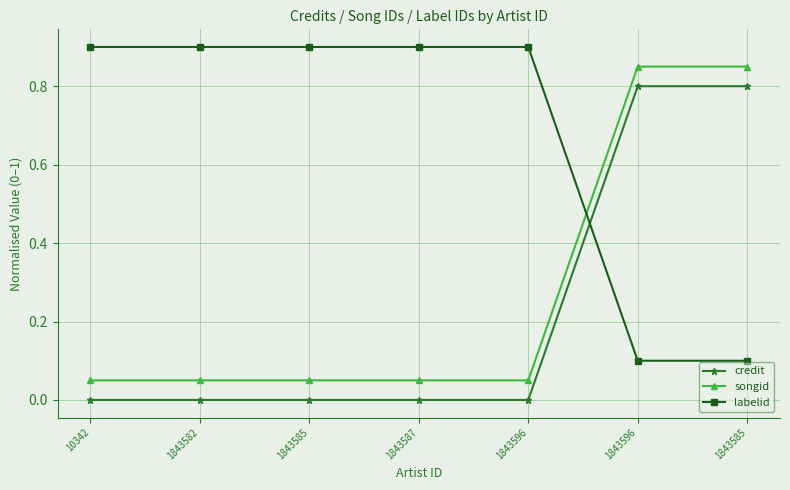

Rank the categories by songid value from lowest to highest.

10342, 1843582, 1843585, 1843587, 1843596, 1843596, 1843585